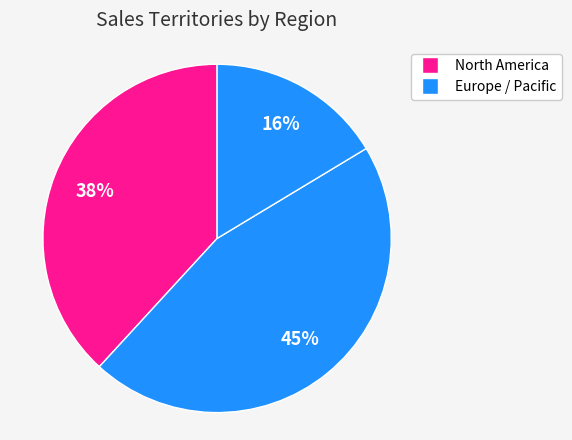

How many segments does this pie chart have?

3